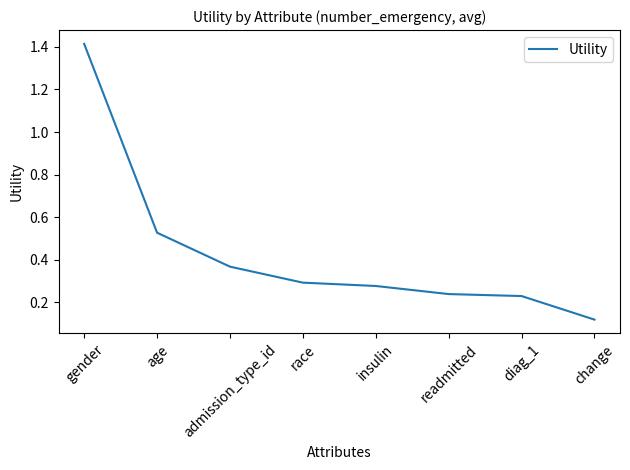

At which category does the chart reach its peak across all series?

gender